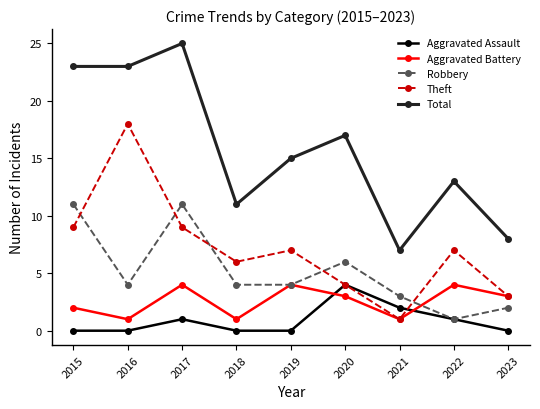

True or false: Aggravated Battery and Total cross at least once.

False